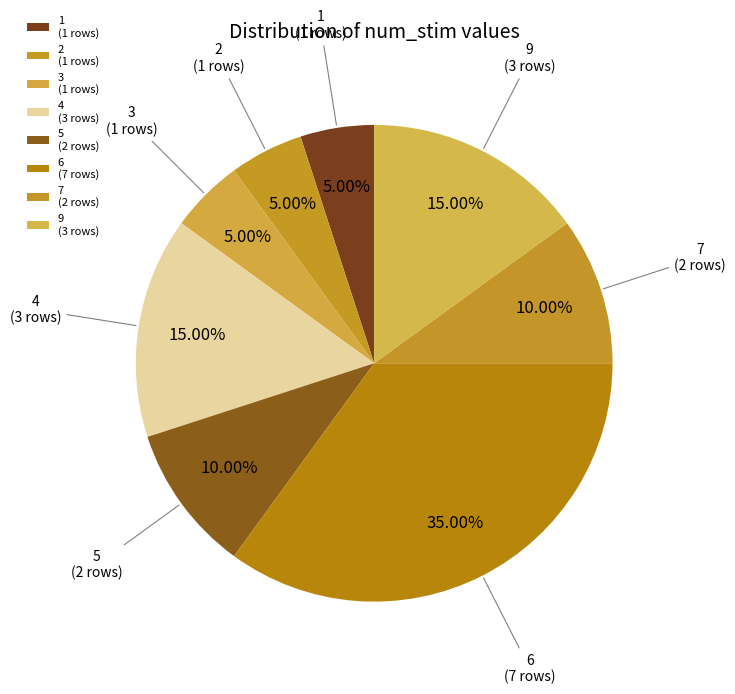

Between 4 and 3, which is larger?

4